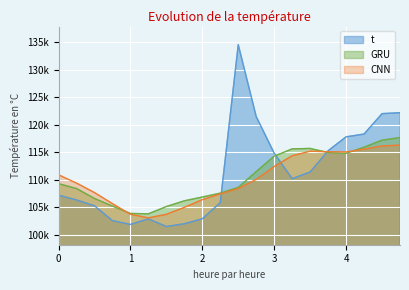

What is the value of the t point at the 18th from the left?

118307.0